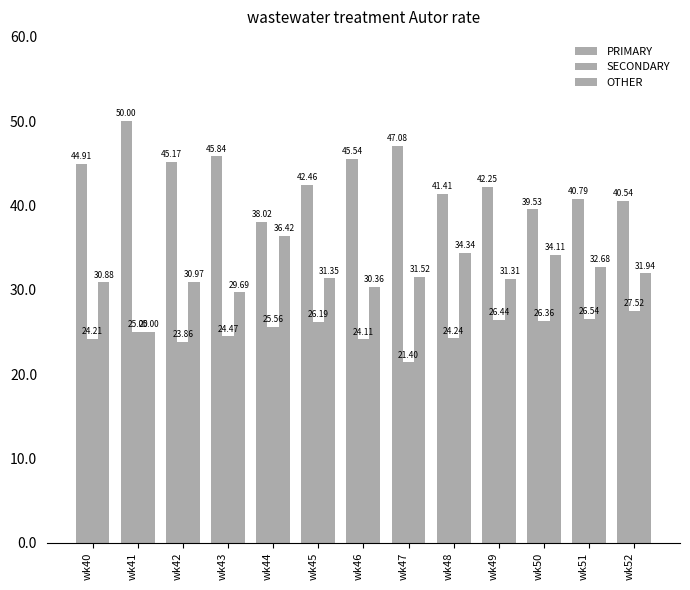

At how many categories does at least one series exceed 48?

1